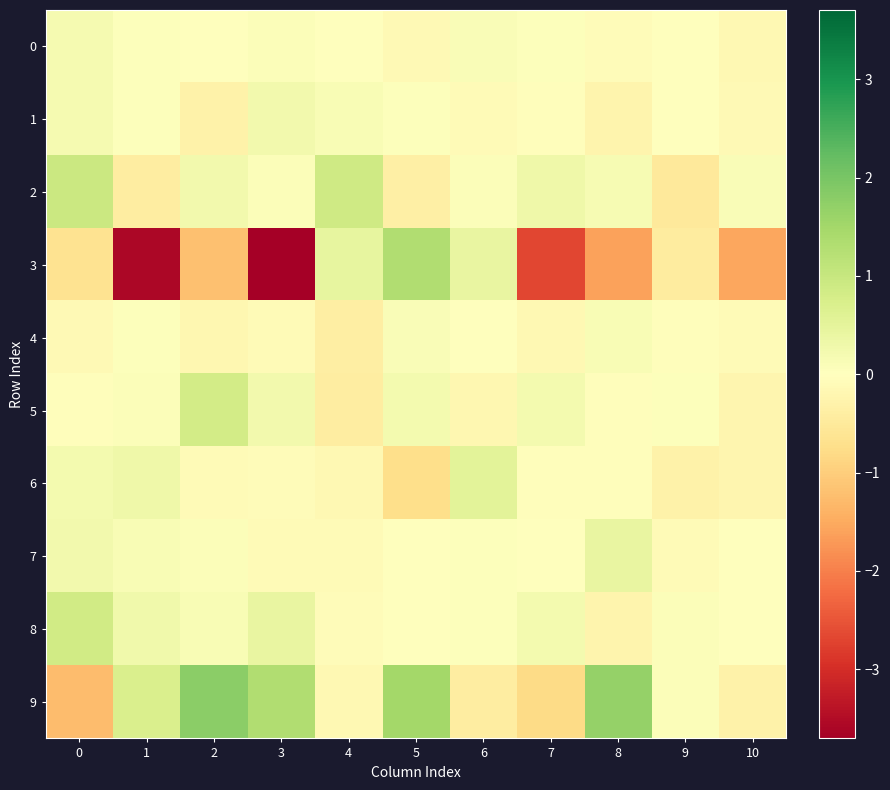

At how many categories does at least one series exceed 0?

11